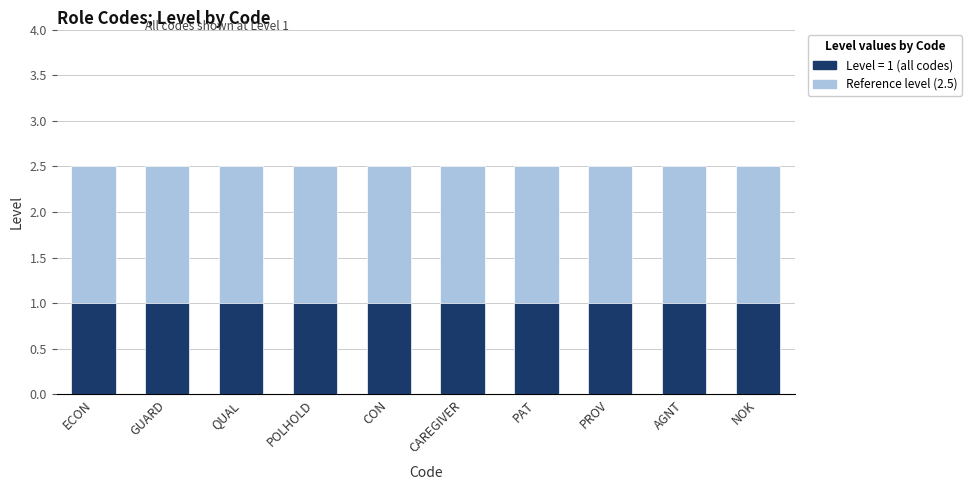

How many bars are there in each group?

2